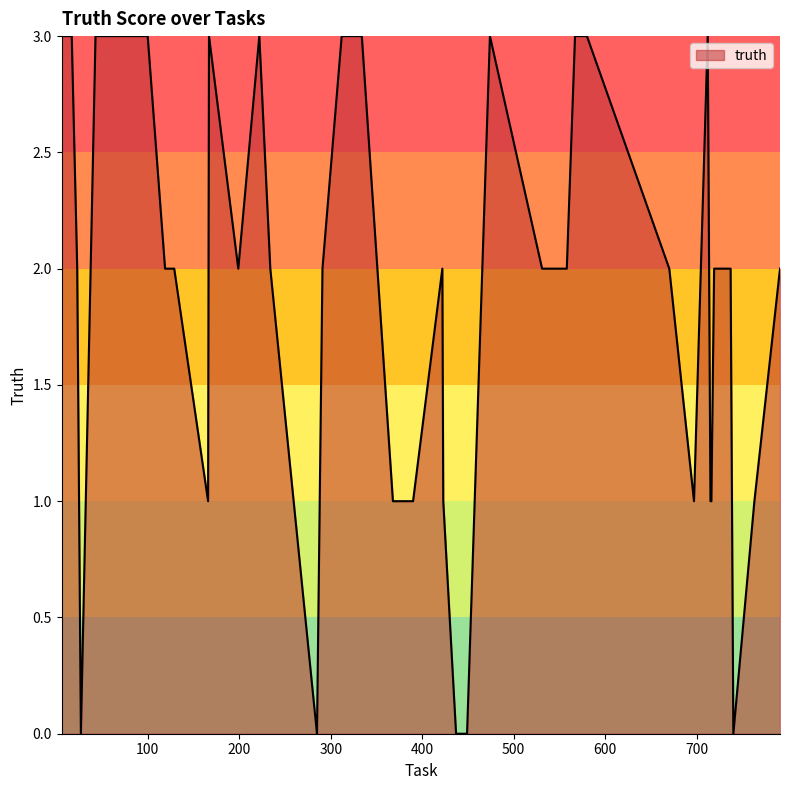

What is the greatest value displayed?

3